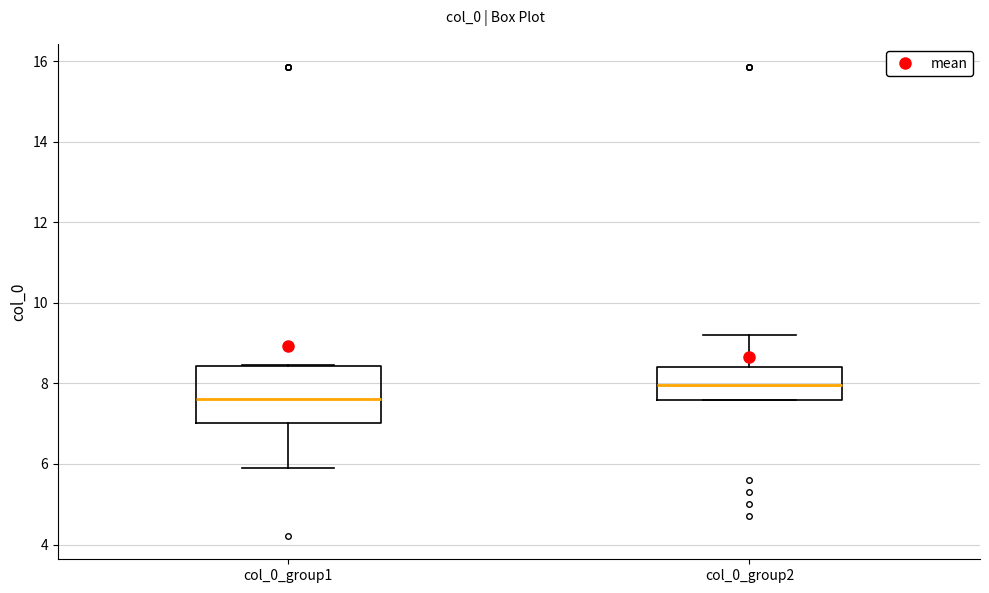

Reading left to right, transcribe this box plot: for each box, give where its median line is, the range the box spans, and where its two whiskers end, as read against the y-axis. The values are not printed on the chart, so give them approximately, as read against the axis.

col_0_group1: median 7.6, box 7.0 to 8.4, whiskers 5.8 to 8.4
col_0_group2: median 8.0, box 7.6 to 8.4, whiskers 7.6 to 9.2